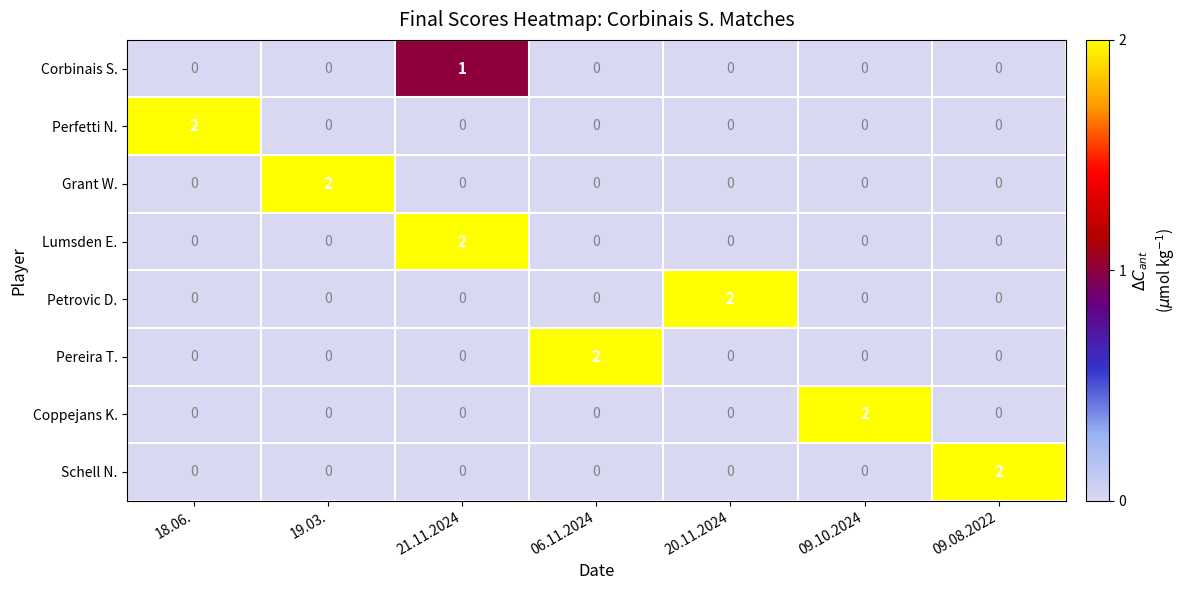

How many Schell N. values are between 0 and 1?

6